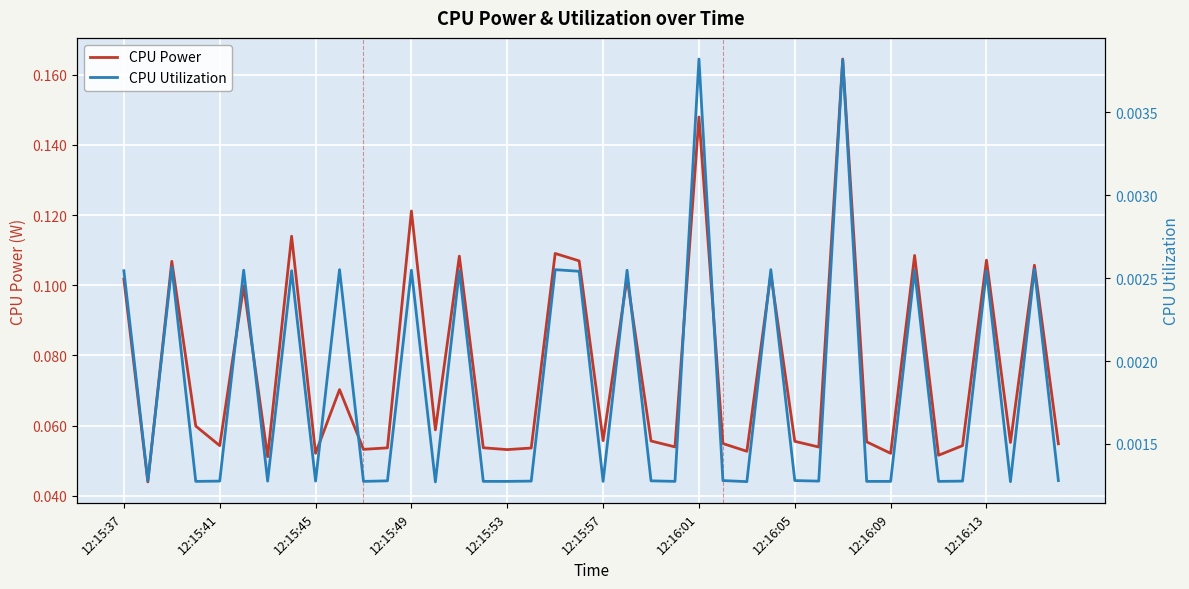

Reading left to right, transcribe all the data shown in this chart.

CPU Power: 0.1	0.0	0.1	0.1	0.1	0.1	0.1	0.1	0.1	0.1	0.1	0.1	0.1	0.1	0.1	0.1	0.1	0.1	0.1	0.1	0.1	0.1	0.1	0.1	0.1	0.1	0.1	0.1	0.1	0.1	0.2	0.1	0.1	0.1	0.1	0.1	0.1	0.1	0.1	0.1
CPU Utilization: 0.0	0.0	0.0	0.0	0.0	0.0	0.0	0.0	0.0	0.0	0.0	0.0	0.0	0.0	0.0	0.0	0.0	0.0	0.0	0.0	0.0	0.0	0.0	0.0	0.0	0.0	0.0	0.0	0.0	0.0	0.0	0.0	0.0	0.0	0.0	0.0	0.0	0.0	0.0	0.0